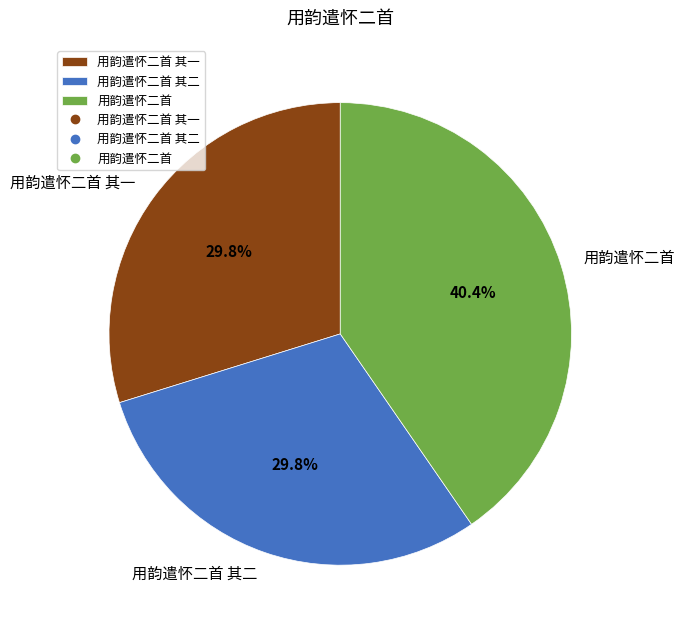

Combined, do 用韵遣怀二首 其二 and 用韵遣怀二首 account for over 50%?

Yes